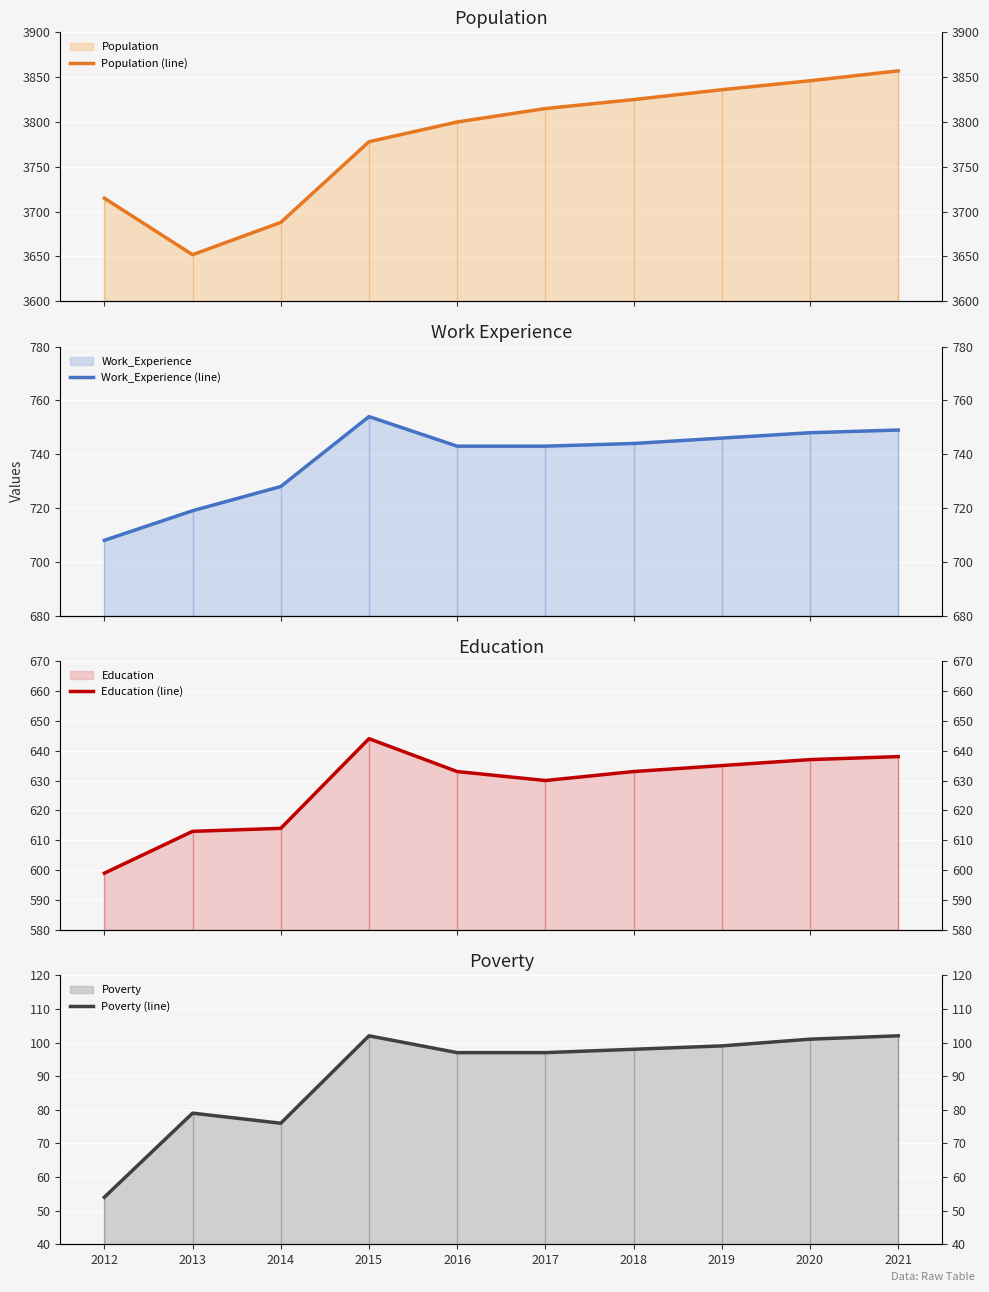

Read the Population (line) value at 2017, to the nearest 10.

3820